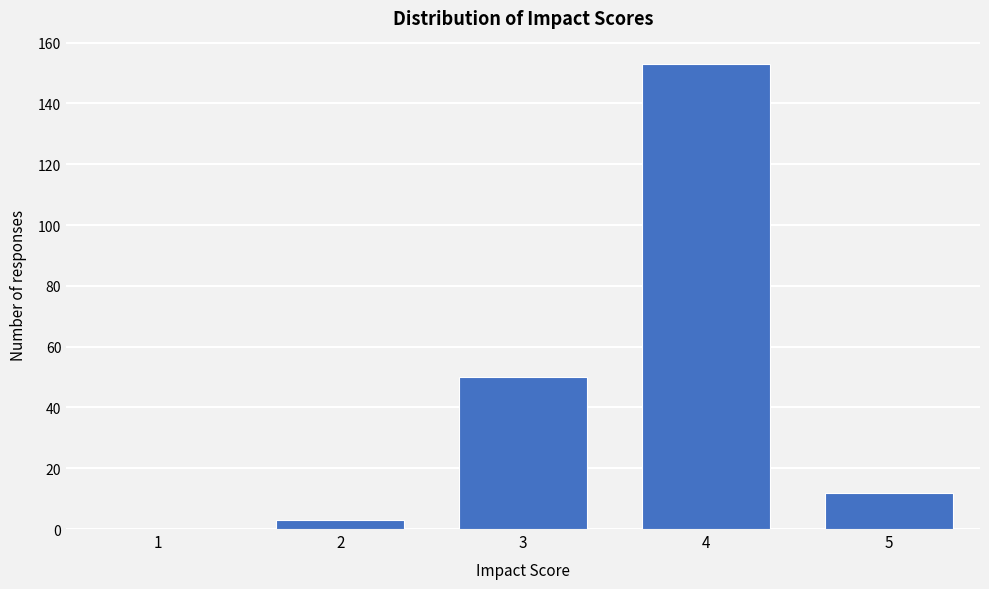

Reading left to right, extract all data points from this chart.

1=0	2=3	3=50	4=153	5=12